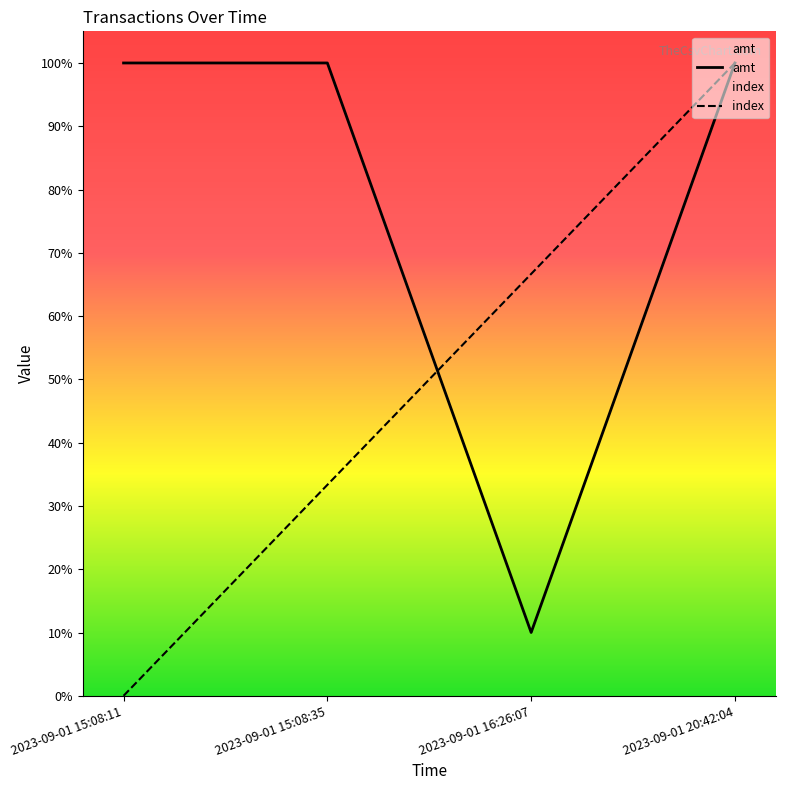

Reading right to left, list all the values displayed in this chart.

amt: 2023-09-01 20:42:04=1.0	2023-09-01 16:26:07=0.1	2023-09-01 15:08:35=1.0	2023-09-01 15:08:11=1.0
index: 2023-09-01 20:42:04=1.0	2023-09-01 16:26:07=0.7	2023-09-01 15:08:35=0.3	2023-09-01 15:08:11=0.0